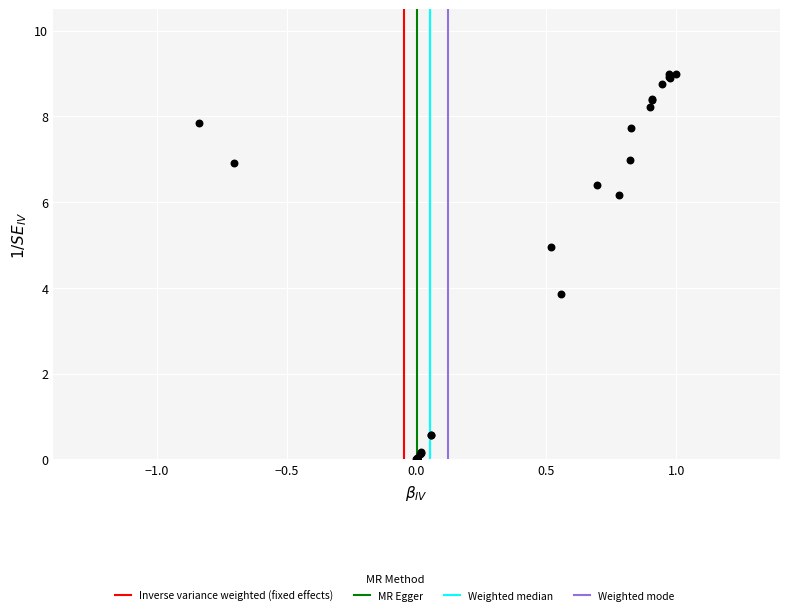

What Y value in the scatter plot is closest to 4?

3.8